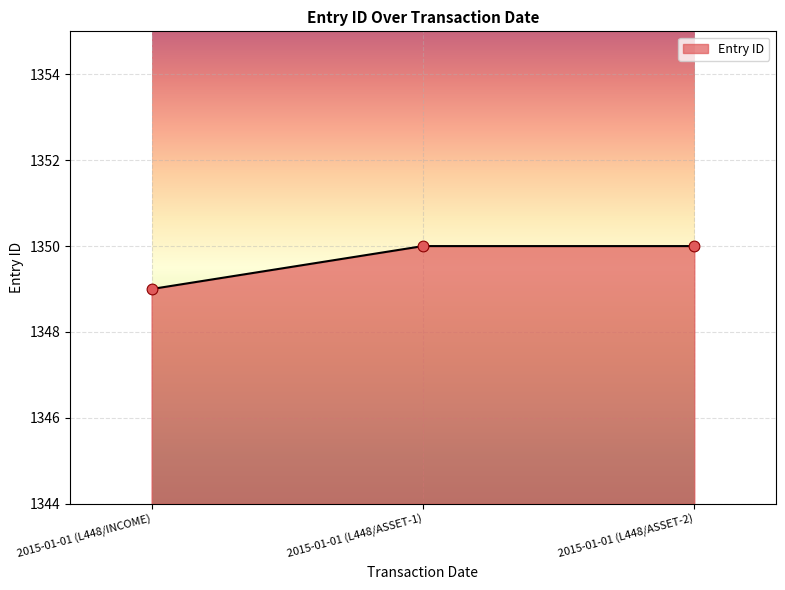

What is the ratio of the value at 2015-01-01 (L448/ASSET-1) to the value at 2015-01-01 (L448/ASSET-2)?

1.0